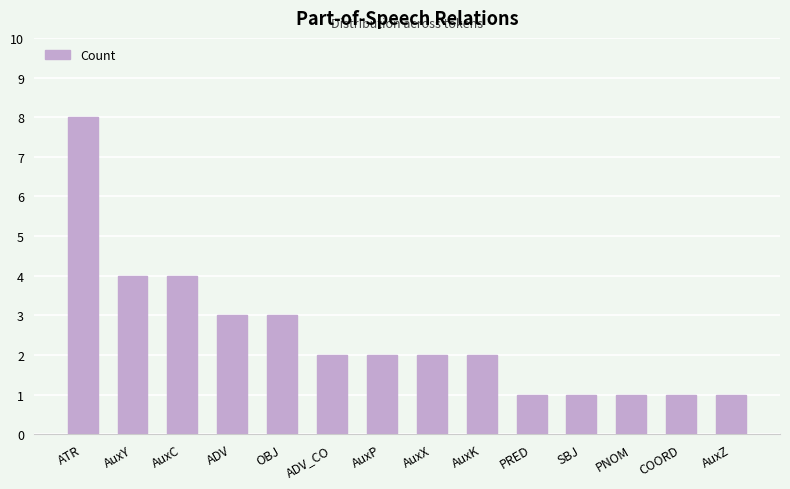

The chart shows a value of 2 at AuxY. True or false?

False